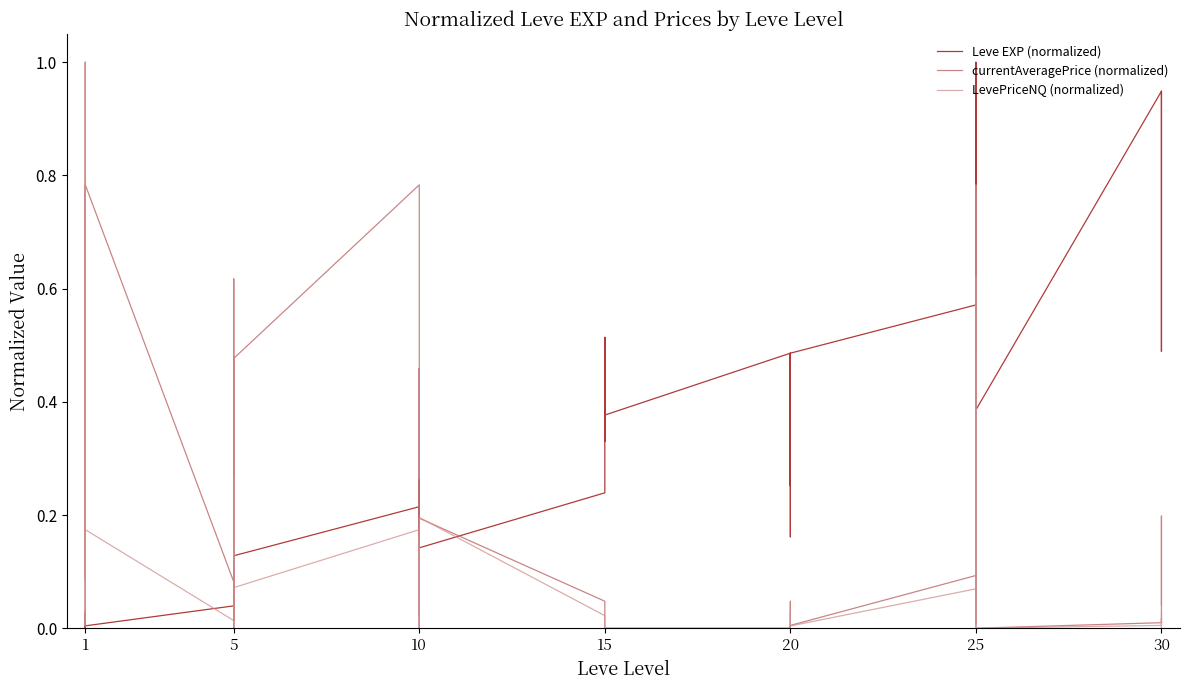

Which series changed the most between 5 and 15?

Leve EXP (normalized)